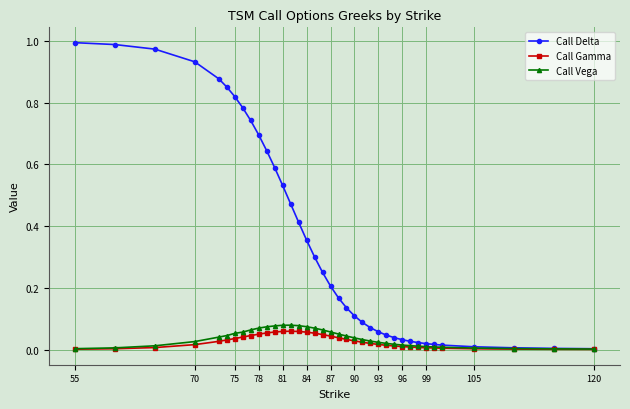

Which series has the largest range (max minus min)?

Call Delta